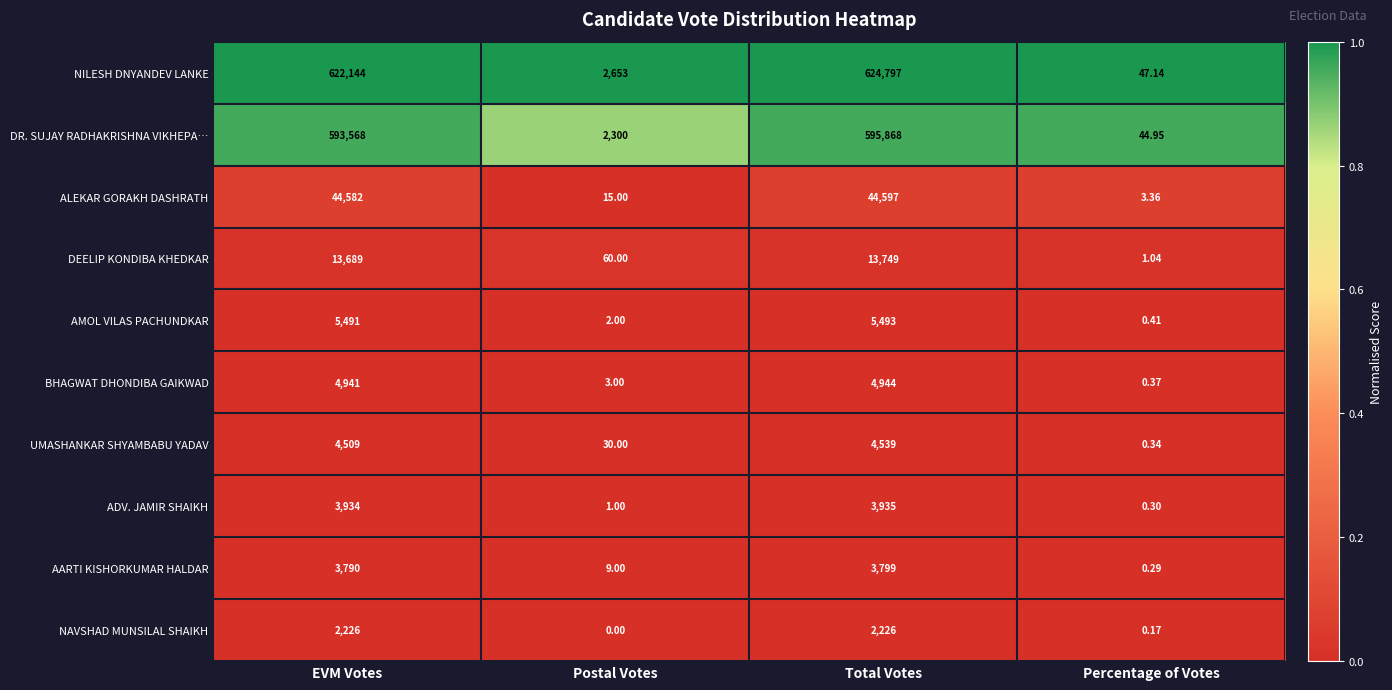

Which series has the largest range (max minus min)?

NILESH DNYANDEV LANKE